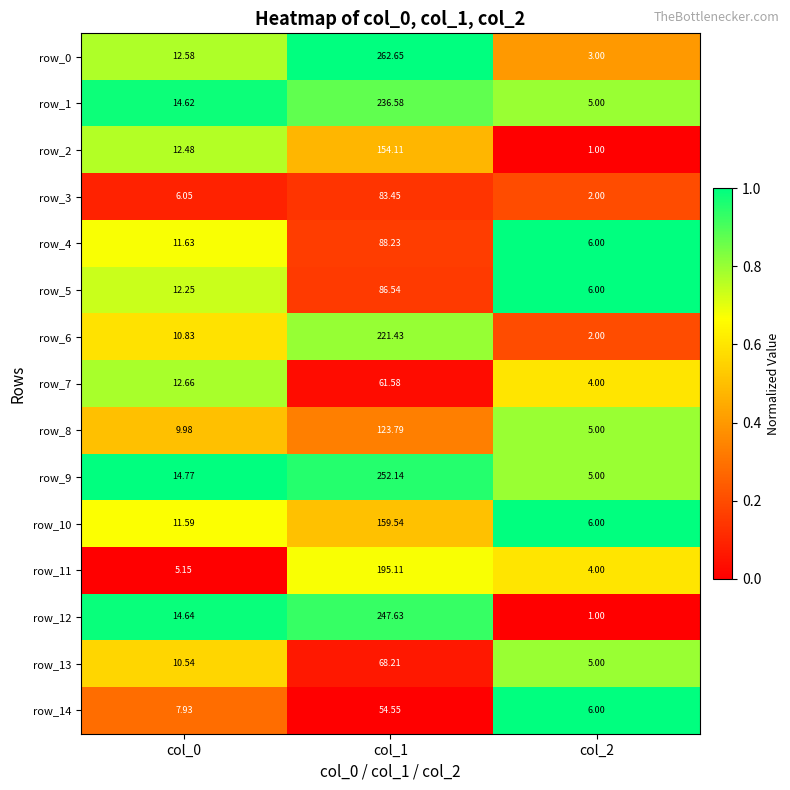

What is the difference between the second highest and minimum values in the row_8 series?

5.0